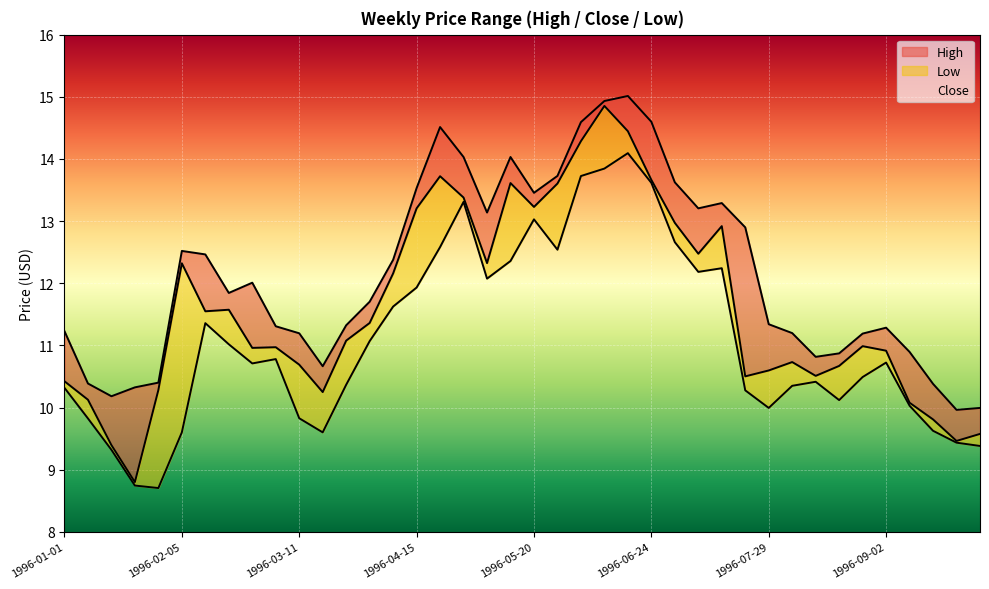

What is the difference between the second highest and second lowest values in the High series?

4.9